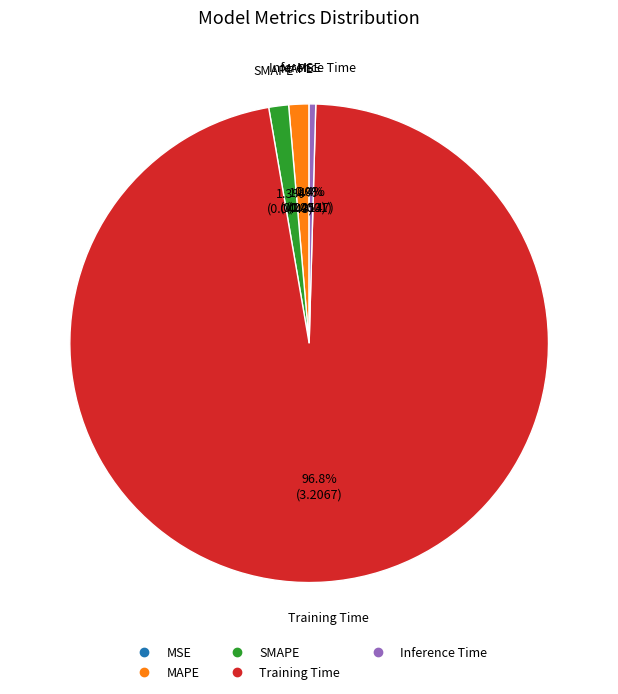

To the nearest percent, what percentage of the pie is SMAPE?

1%